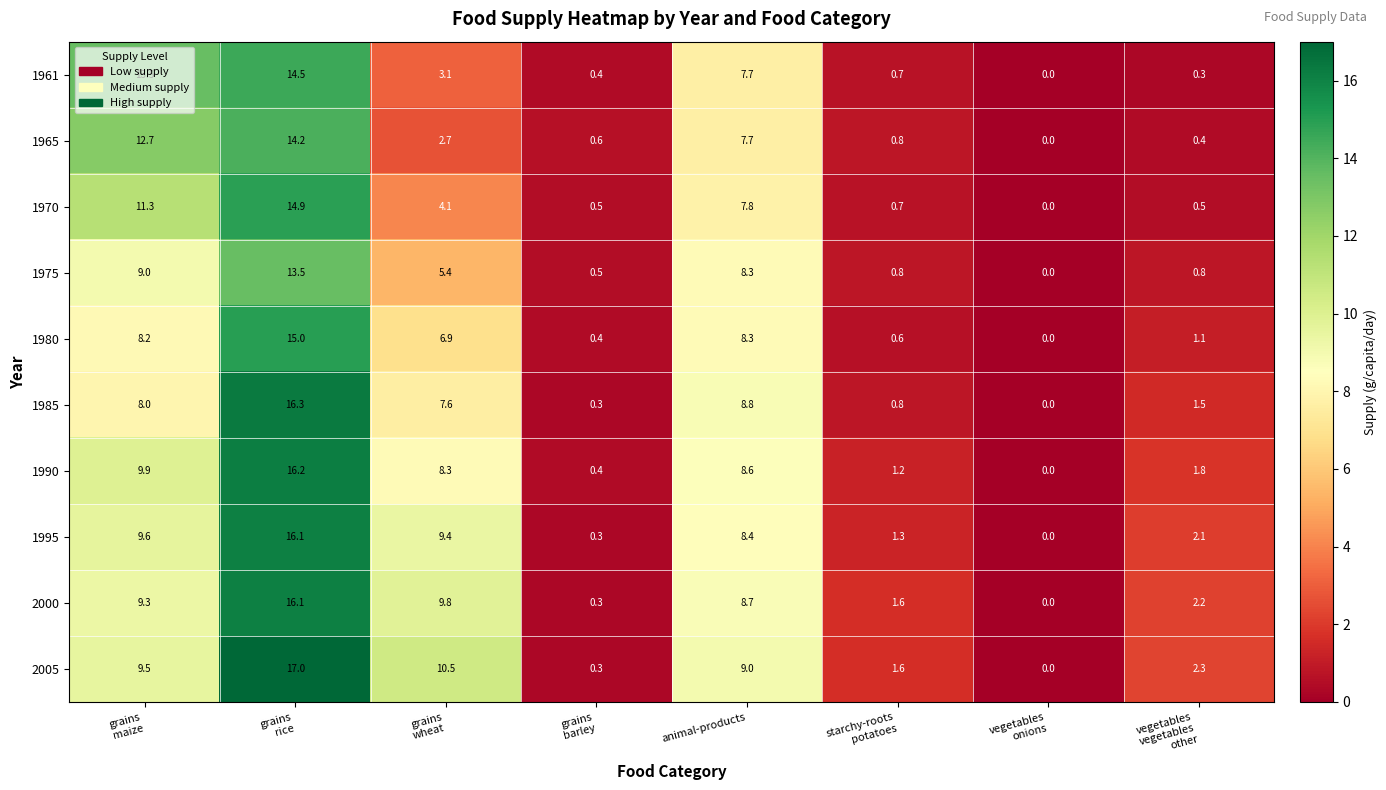

What is the difference between the second highest and minimum values in the 1975 series?

9.0